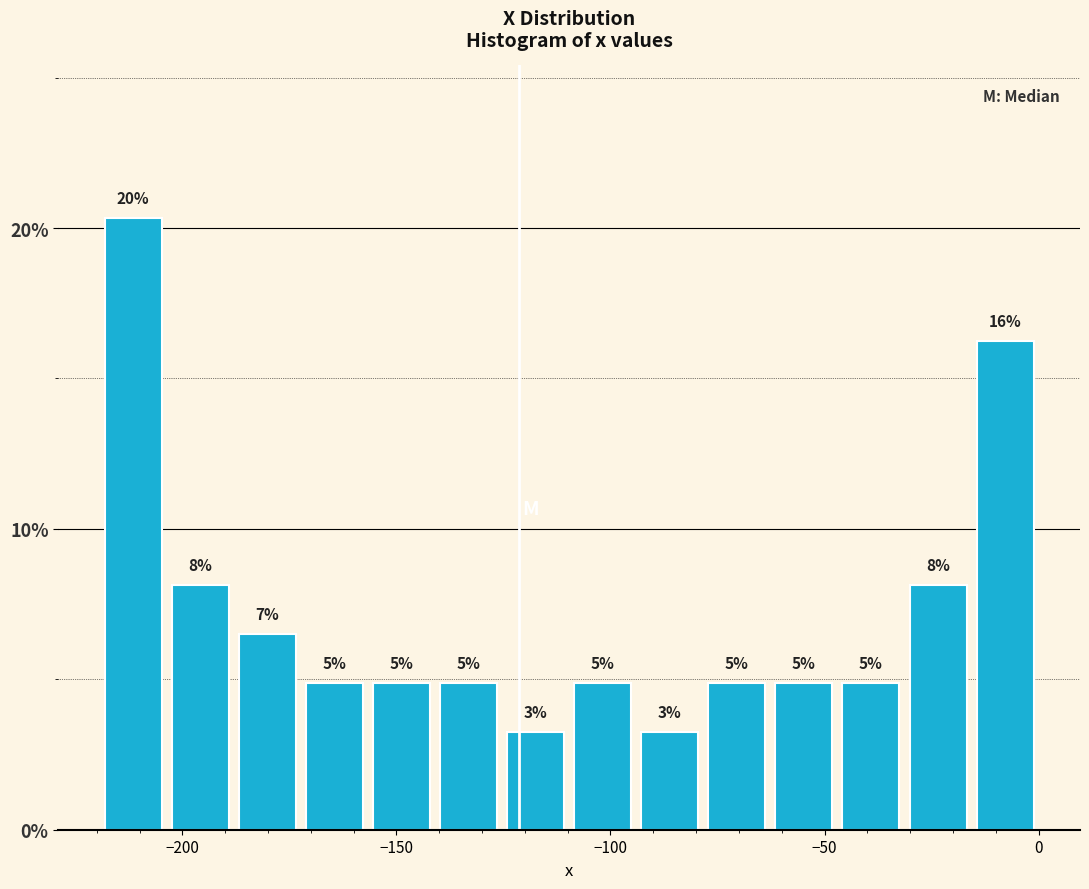

Around what value on the x-axis is the tallest bar? Give the approximate position of its centre, as read against the axis.

-210